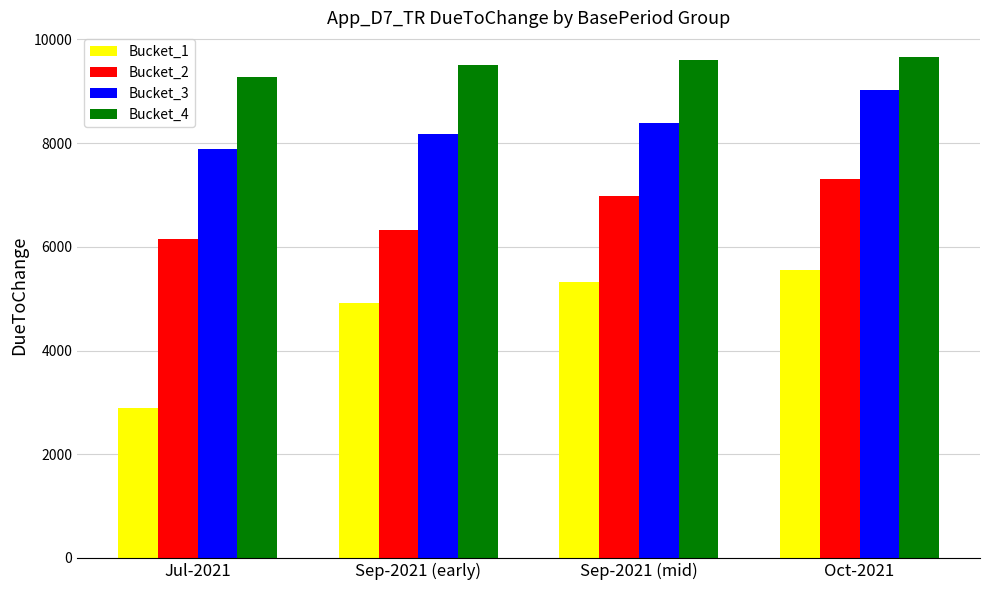

At which label does Bucket_1 reach its peak?

Oct-2021